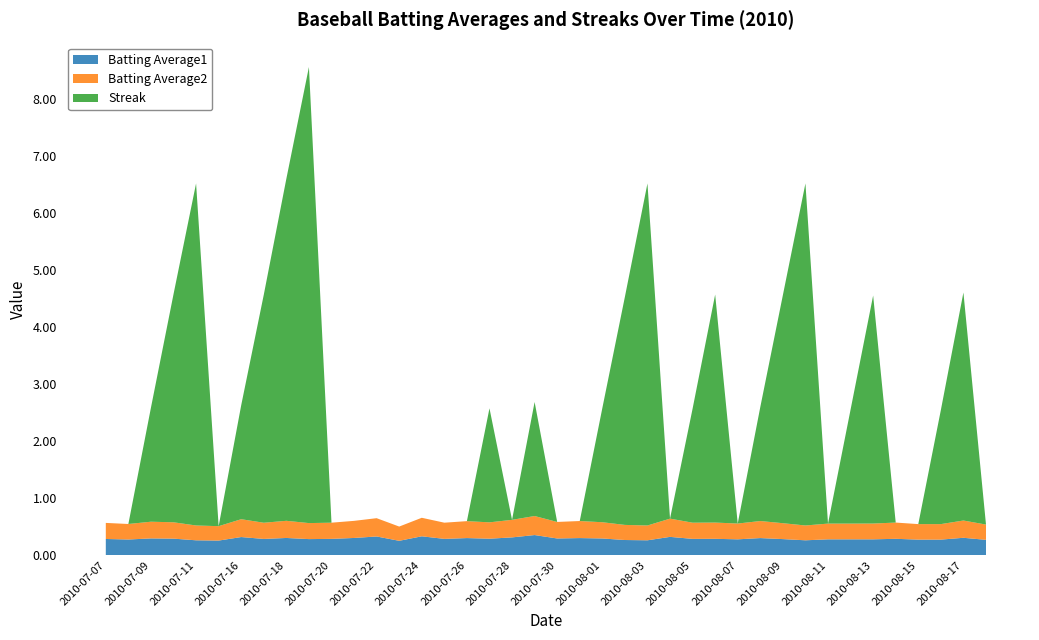

Reading left to right, transcribe all the data shown in this chart.

Batting Average1: 2010-07-07=0.3	2010-07-08=0.3	2010-07-09=0.3	2010-07-10=0.3	2010-07-11=0.3	2010-07-15=0.3	2010-07-16=0.3	2010-07-17=0.3	2010-07-18=0.3	2010-07-19=0.3	2010-07-20=0.3	2010-07-21=0.3	2010-07-22=0.3	2010-07-23=0.3	2010-07-24=0.3	2010-07-25=0.3	2010-07-26=0.3	2010-07-27=0.3	2010-07-28=0.3	2010-07-29=0.4	2010-07-30=0.3	2010-07-31=0.3	2010-08-01=0.3	2010-08-02=0.3	2010-08-03=0.3	2010-08-04=0.3	2010-08-05=0.3	2010-08-06=0.3	2010-08-07=0.3	2010-08-08=0.3	2010-08-09=0.3	2010-08-10=0.3	2010-08-11=0.3	2010-08-12=0.3	2010-08-13=0.3	2010-08-14=0.3	2010-08-15=0.3	2010-08-16=0.3	2010-08-17=0.3	2010-08-18=0.3
Batting Average2: 2010-07-07=0.3	2010-07-08=0.3	2010-07-09=0.3	2010-07-10=0.3	2010-07-11=0.3	2010-07-15=0.3	2010-07-16=0.3	2010-07-17=0.3	2010-07-18=0.3	2010-07-19=0.3	2010-07-20=0.3	2010-07-21=0.3	2010-07-22=0.3	2010-07-23=0.2	2010-07-24=0.3	2010-07-25=0.3	2010-07-26=0.3	2010-07-27=0.3	2010-07-28=0.3	2010-07-29=0.3	2010-07-30=0.3	2010-07-31=0.3	2010-08-01=0.3	2010-08-02=0.3	2010-08-03=0.3	2010-08-04=0.3	2010-08-05=0.3	2010-08-06=0.3	2010-08-07=0.3	2010-08-08=0.3	2010-08-09=0.3	2010-08-10=0.3	2010-08-11=0.3	2010-08-12=0.3	2010-08-13=0.3	2010-08-14=0.3	2010-08-15=0.3	2010-08-16=0.3	2010-08-17=0.3	2010-08-18=0.3
Streak: 2010-07-07=0.0	2010-07-08=0.0	2010-07-09=2.0	2010-07-10=4.0	2010-07-11=6.0	2010-07-15=0.0	2010-07-16=2.0	2010-07-17=4.0	2010-07-18=6.0	2010-07-19=8.0	2010-07-20=0.0	2010-07-21=0.0	2010-07-22=0.0	2010-07-23=0.0	2010-07-24=0.0	2010-07-25=0.0	2010-07-26=0.0	2010-07-27=2.0	2010-07-28=0.0	2010-07-29=2.0	2010-07-30=0.0	2010-07-31=0.0	2010-08-01=2.0	2010-08-02=4.0	2010-08-03=6.0	2010-08-04=0.0	2010-08-05=2.0	2010-08-06=4.0	2010-08-07=0.0	2010-08-08=2.0	2010-08-09=4.0	2010-08-10=6.0	2010-08-11=0.0	2010-08-12=2.0	2010-08-13=4.0	2010-08-14=0.0	2010-08-15=0.0	2010-08-16=2.0	2010-08-17=4.0	2010-08-18=0.0